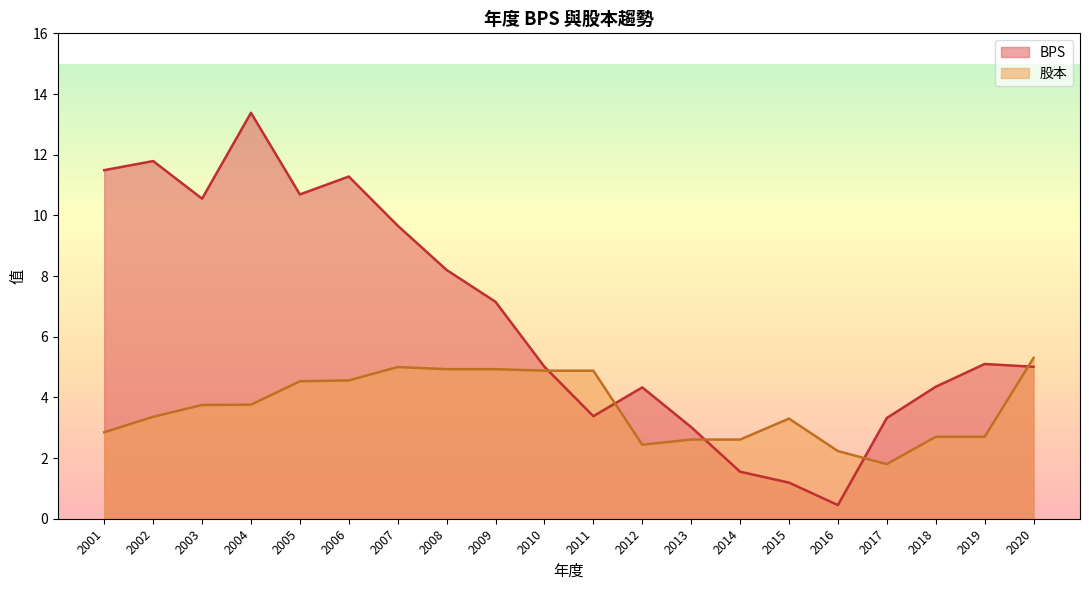

Is it true that BPS equals 4.5 at 2009?

False